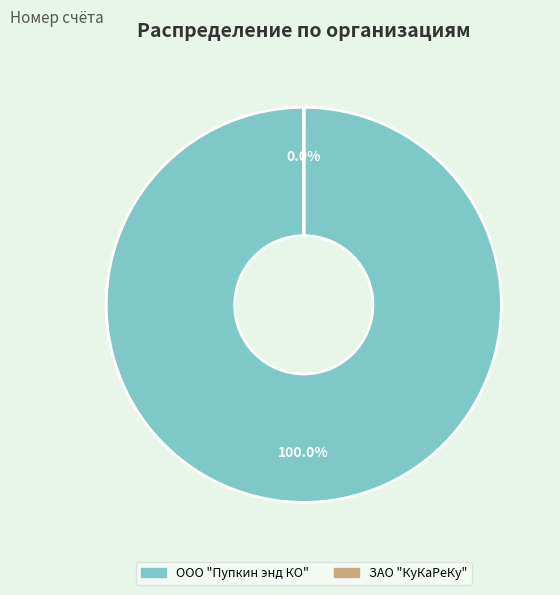

Does ООО "Пупкин энд КО" represent more than half of the total?

Yes